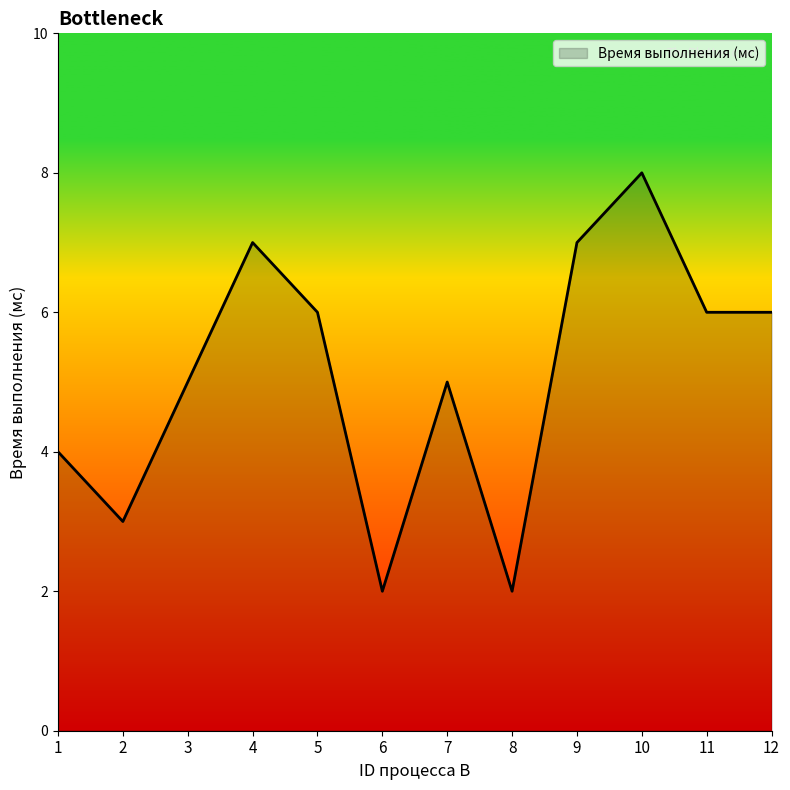

What is the change in value from 10 to 11?

-2